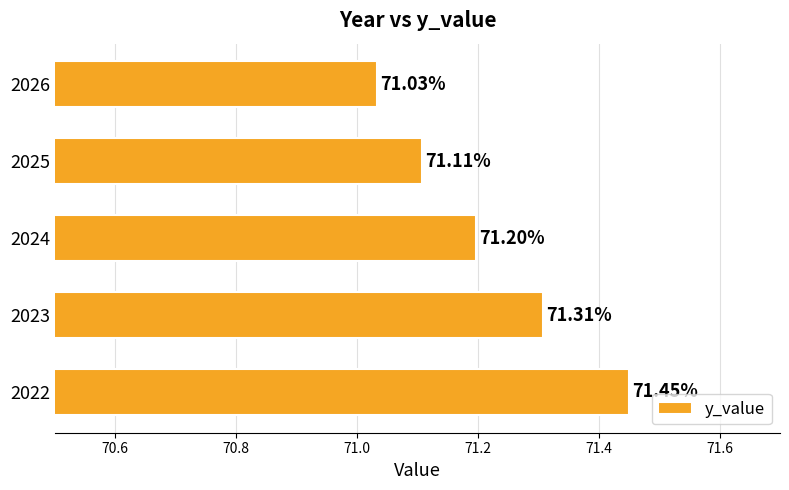

List the labels in order of value, smallest first.

2026, 2025, 2024, 2023, 2022